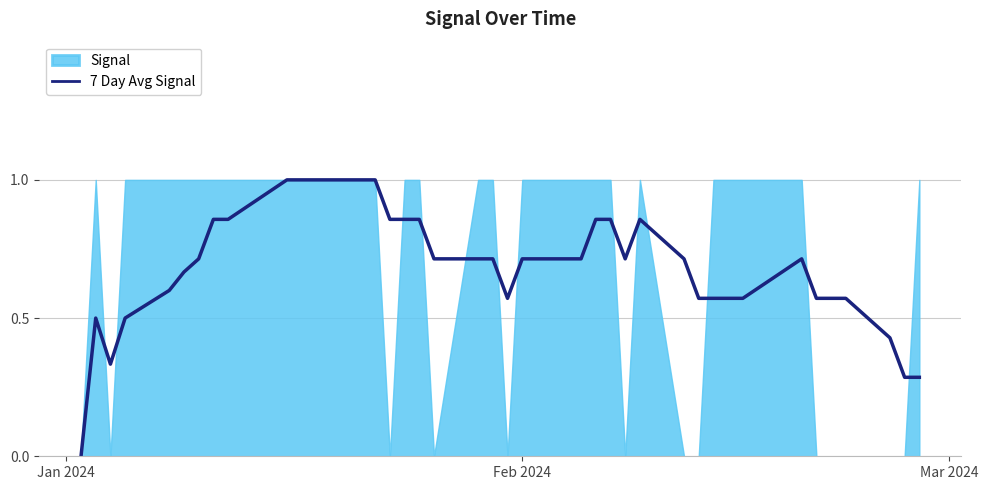

What is the highest value of the 7 Day Avg Signal series?

1.0